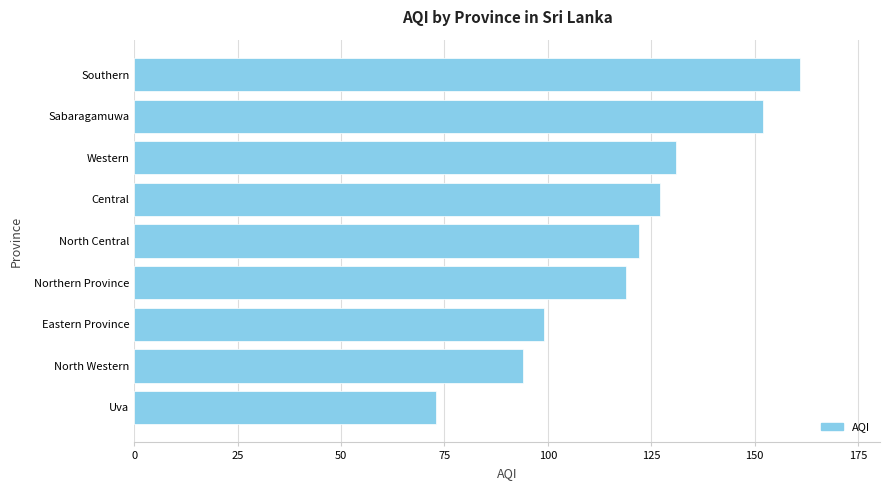

True or false: the data shows 99 at Eastern Province.

True